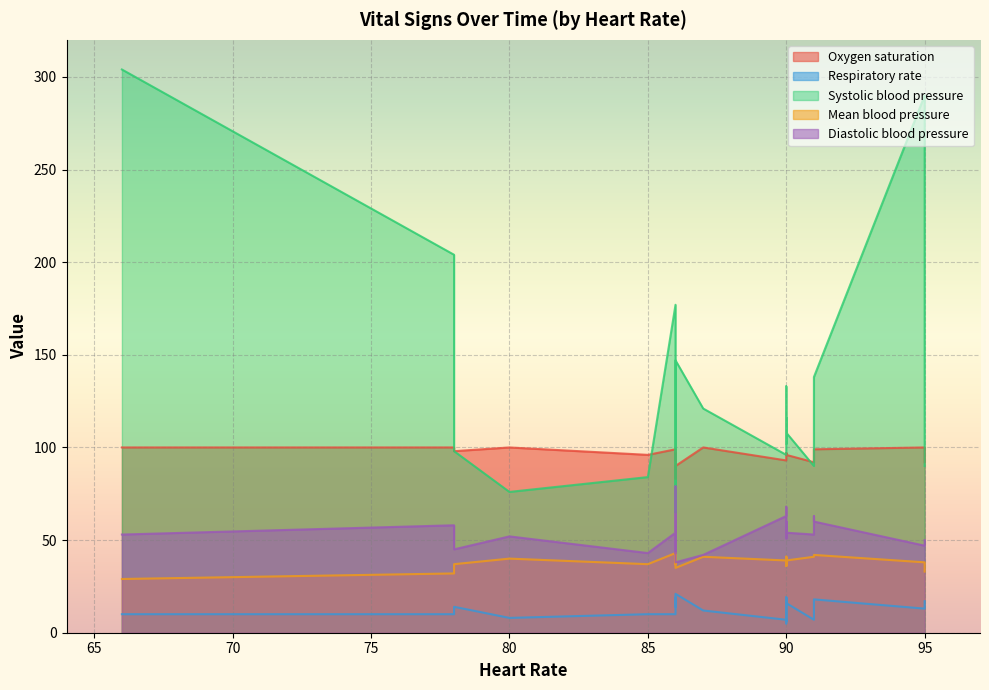

How many data points in Diastolic blood pressure are less than 54?

13